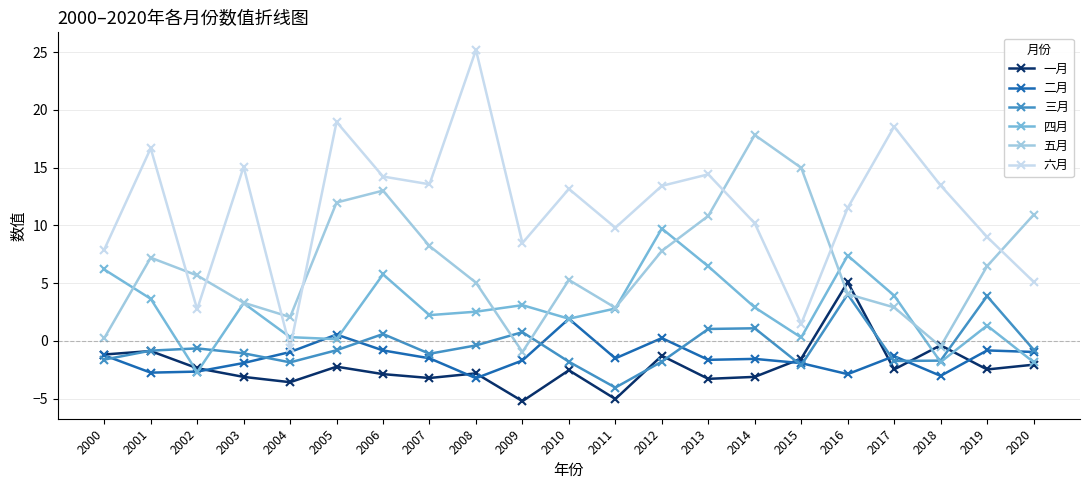

What is the highest value of the 四月 series?

9.7